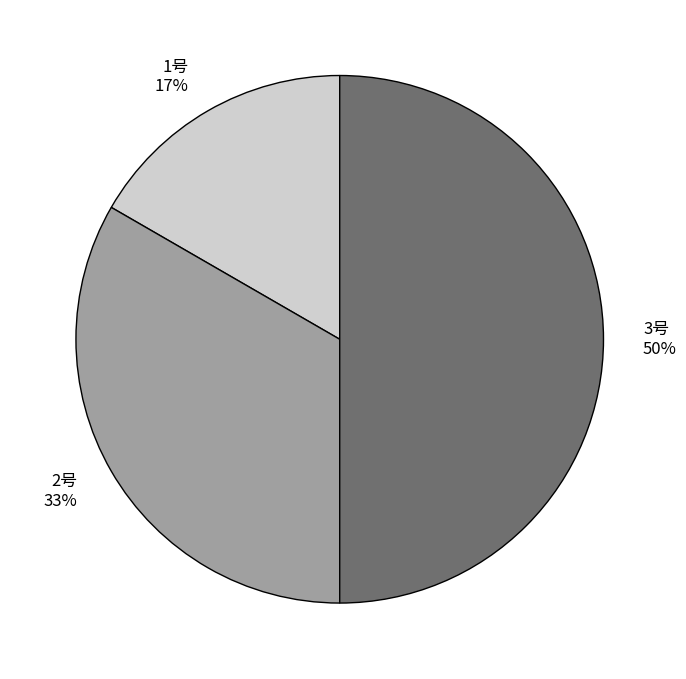

To the nearest percent, what is the average slice percentage?

33%